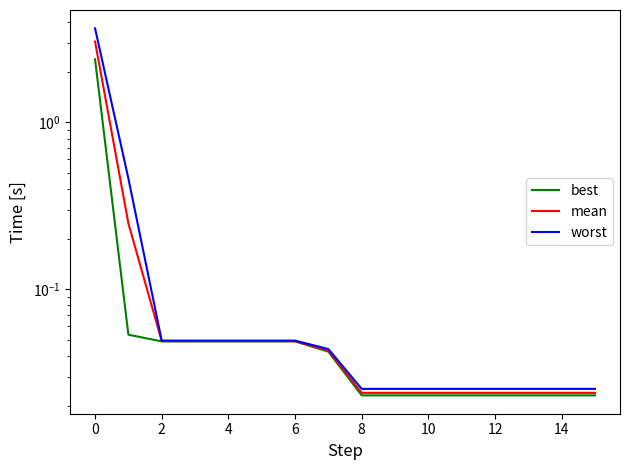

Count the number of data series in this chart.

3